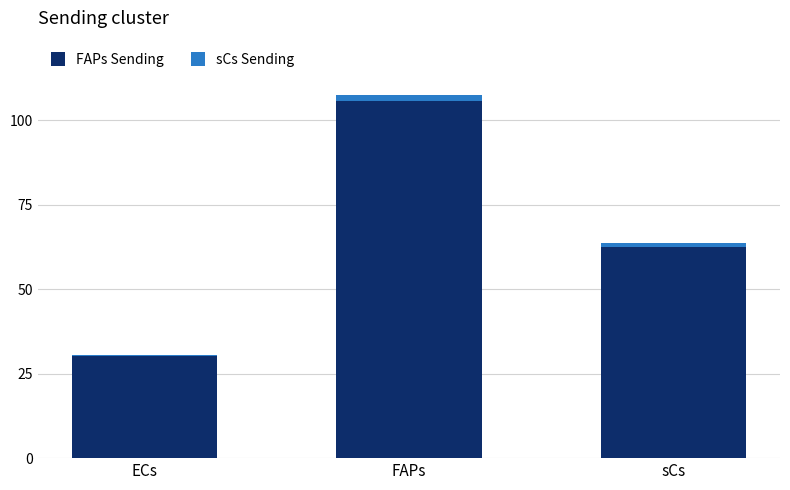

Are the bars horizontal?

No